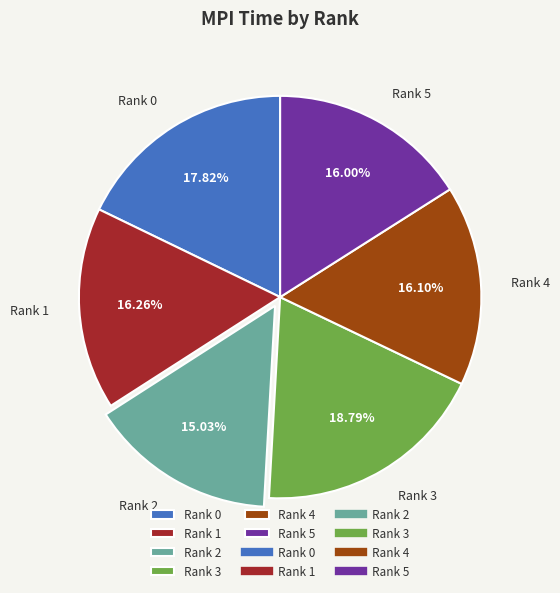

Between Rank 0 and Rank 5, which is larger?

Rank 0